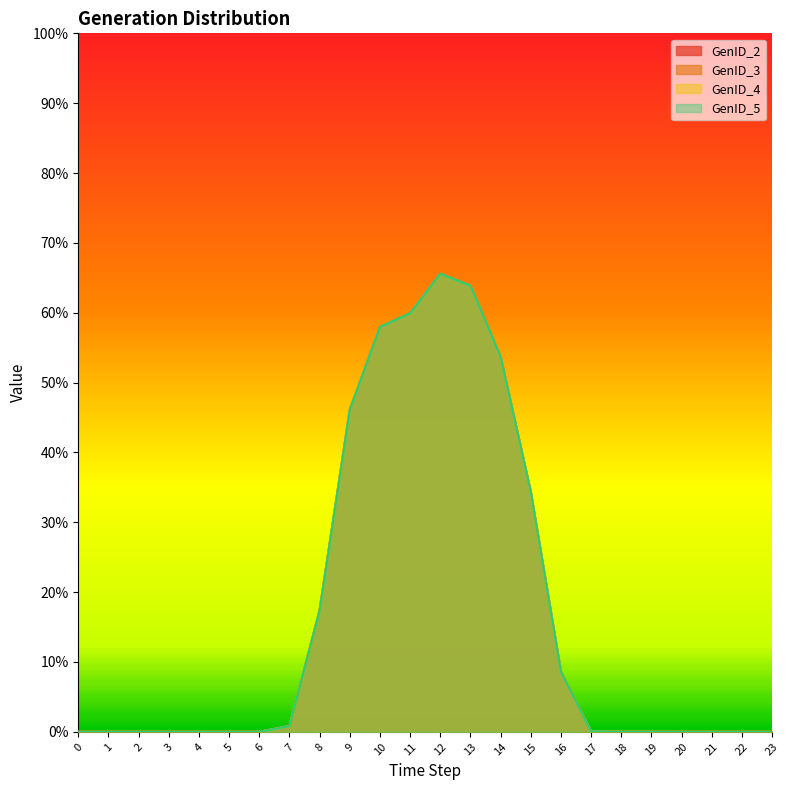

At which category does GenID_5 reach its first local peak?

2